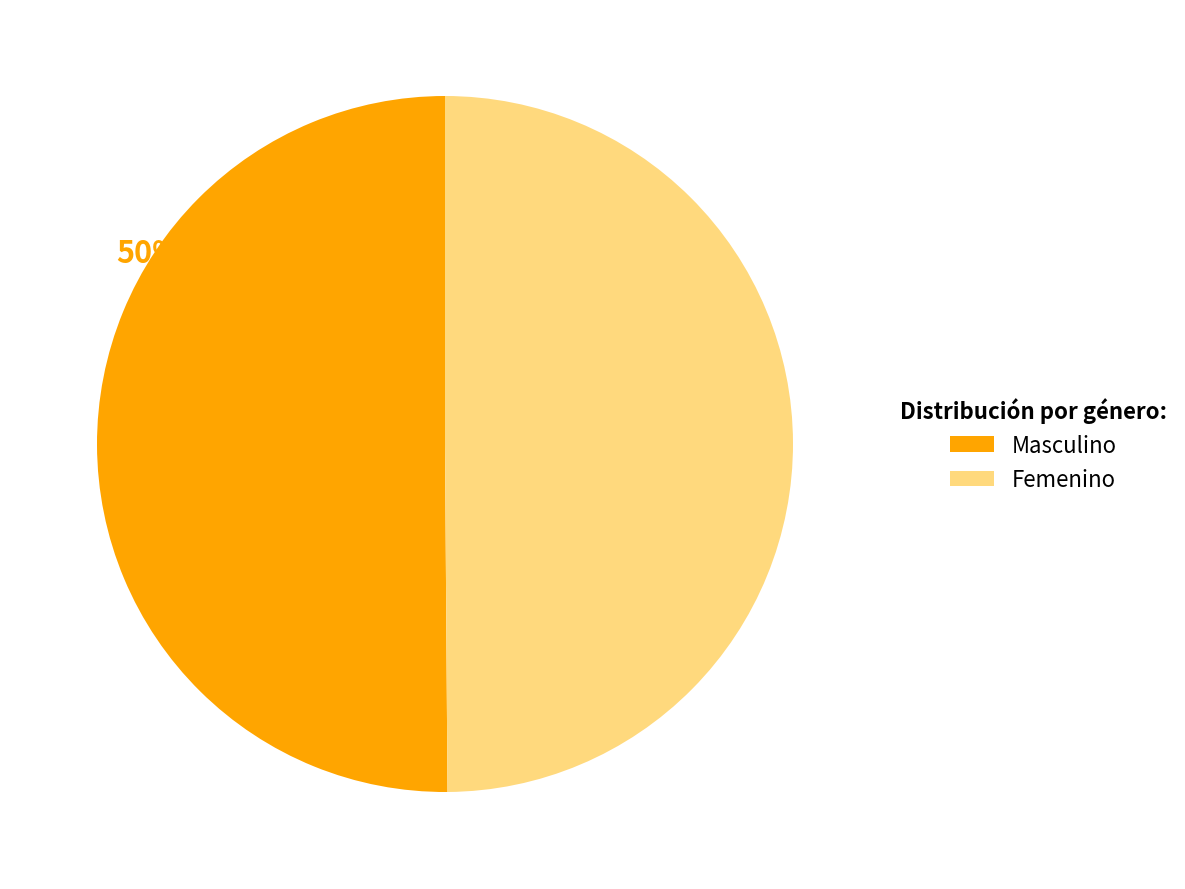

To the nearest percent, what is the average slice percentage?

50%